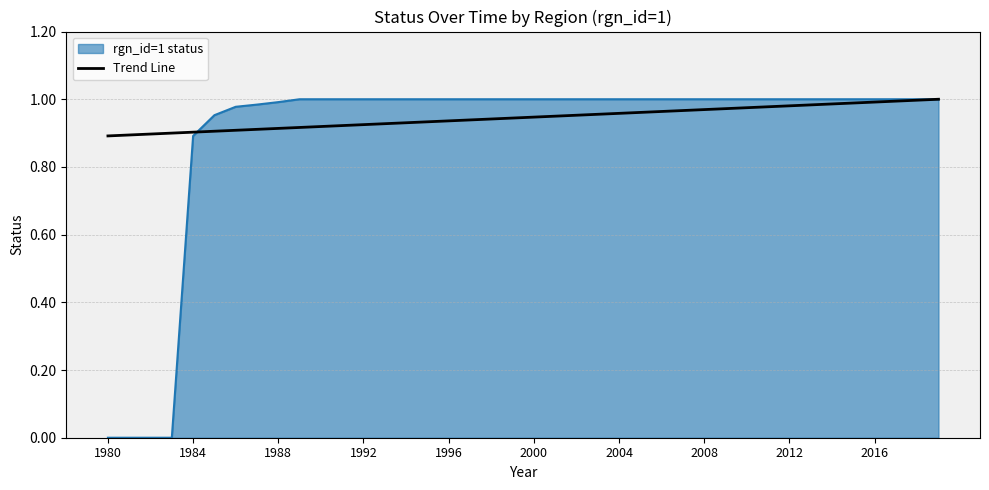

Which series has the widest spread of values?

rgn_id=1 status